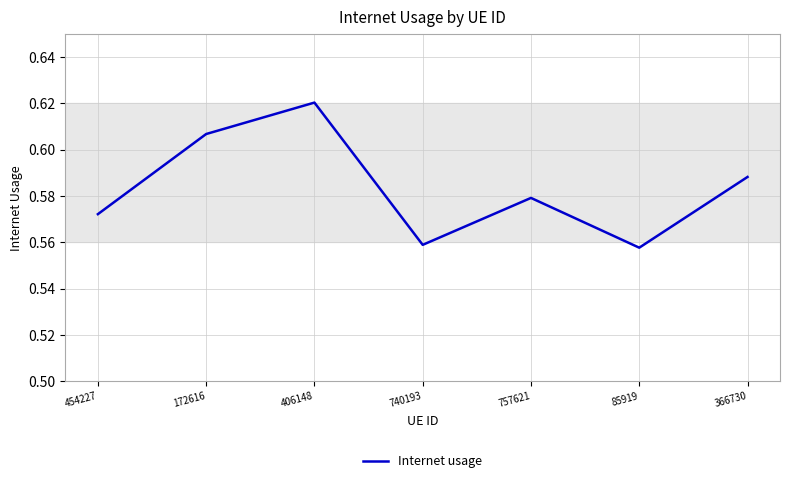

What position from the left is 740193?

4